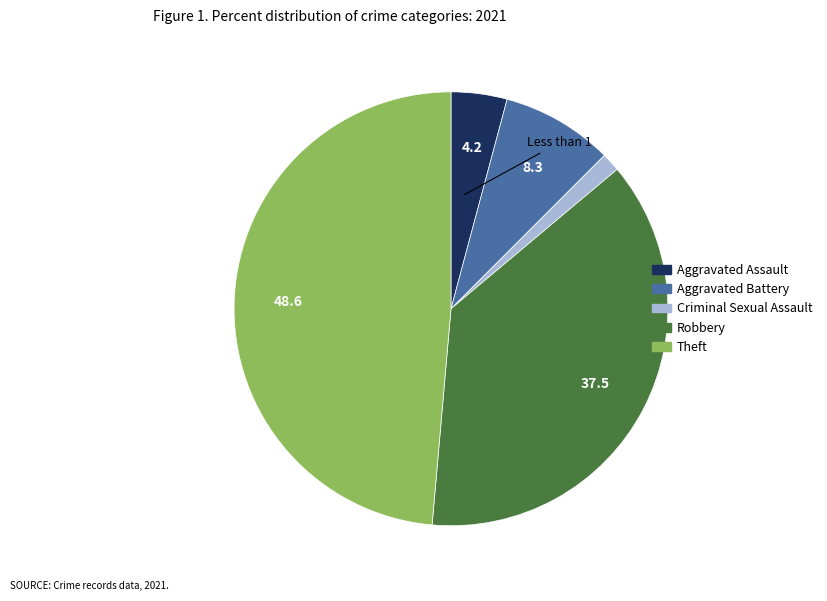

Which category has the biggest portion of the pie?

Theft